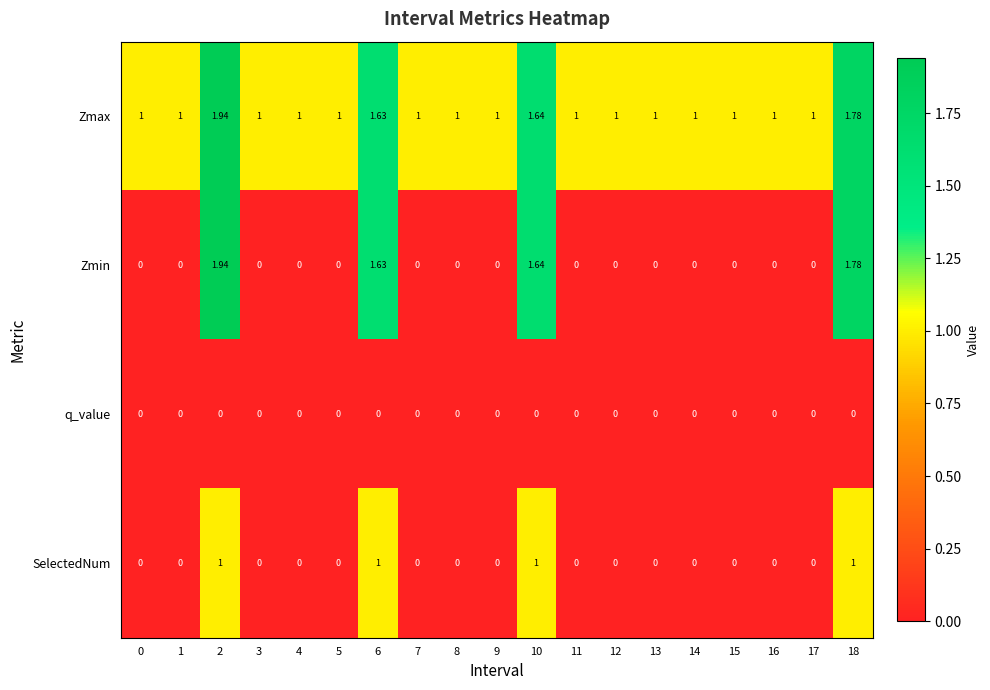

Which series has the largest total across all categories?

Zmax